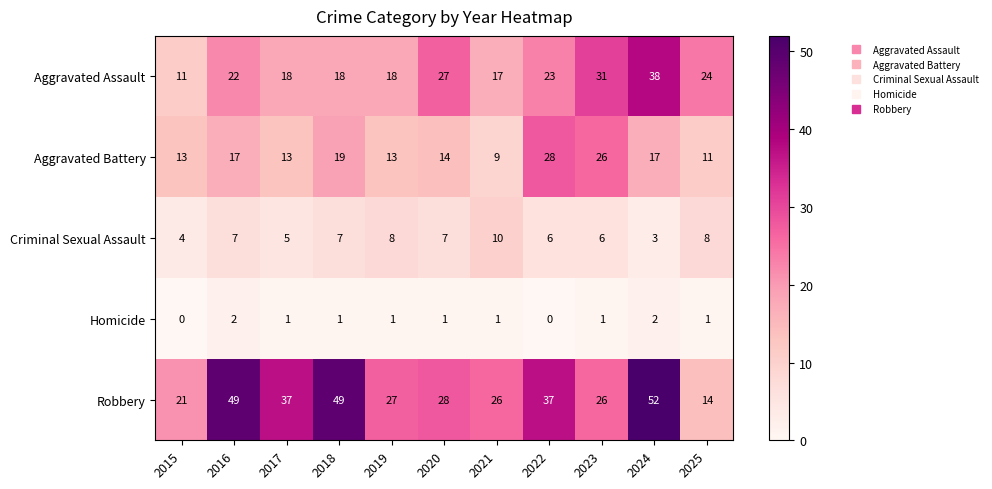

At which category is the sum across all series the highest?

2024